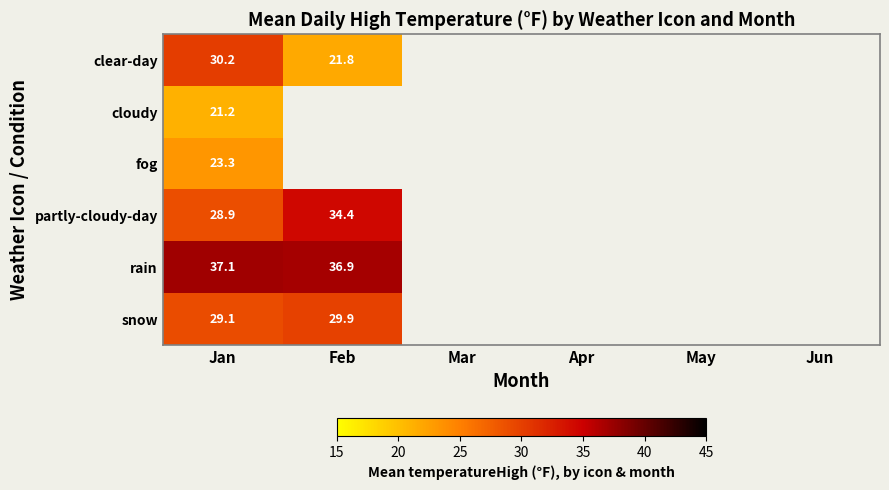

Which series has the largest range (max minus min)?

clear-day